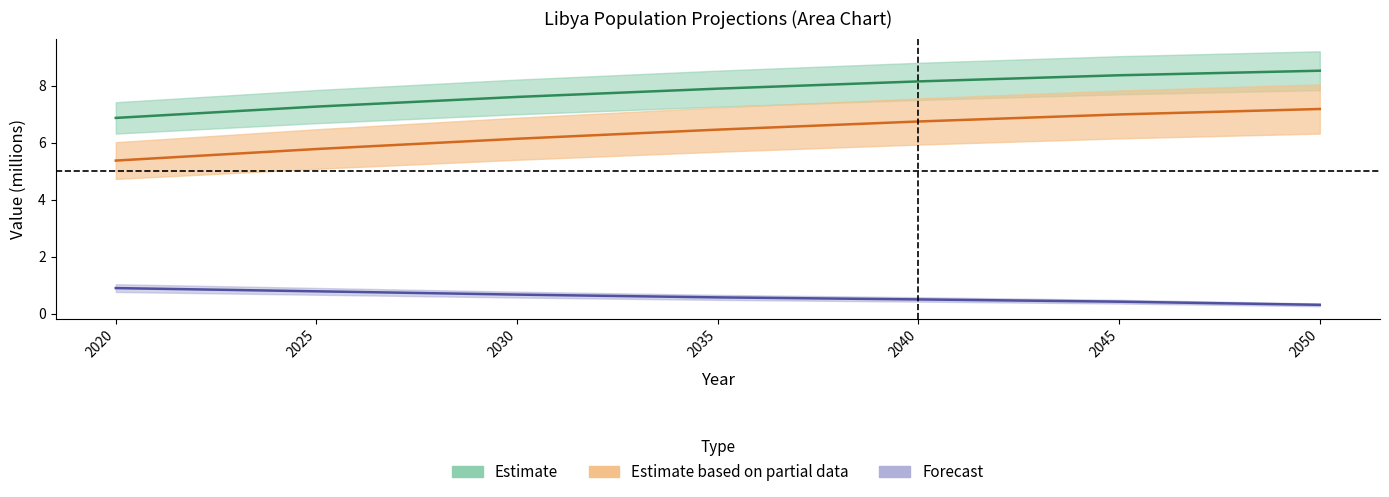

What is the value of the Population point at the 4th from the left?

7.9